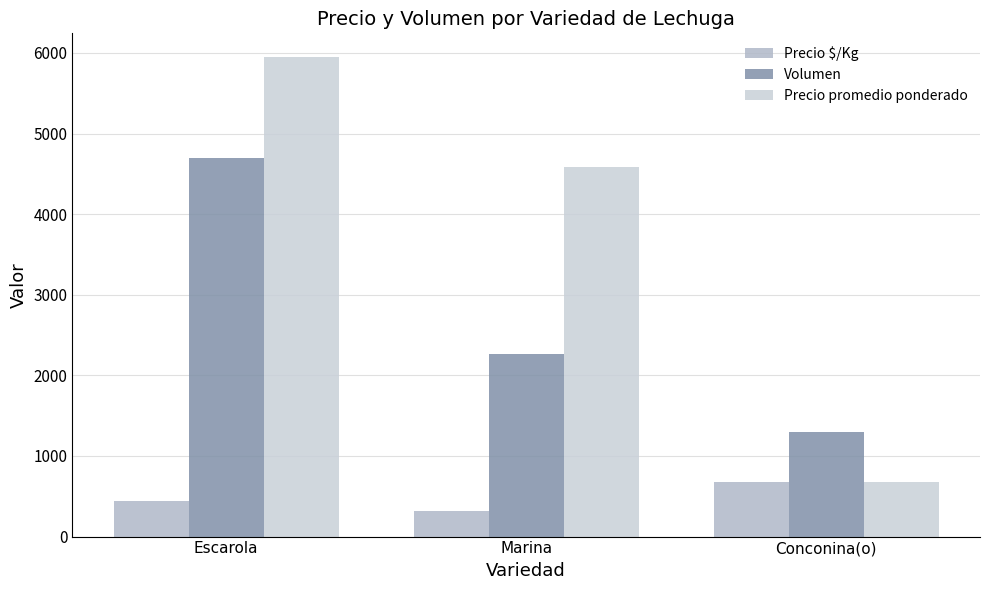

What is the value of the Precio $/Kg bar at the 1st from the left?

437